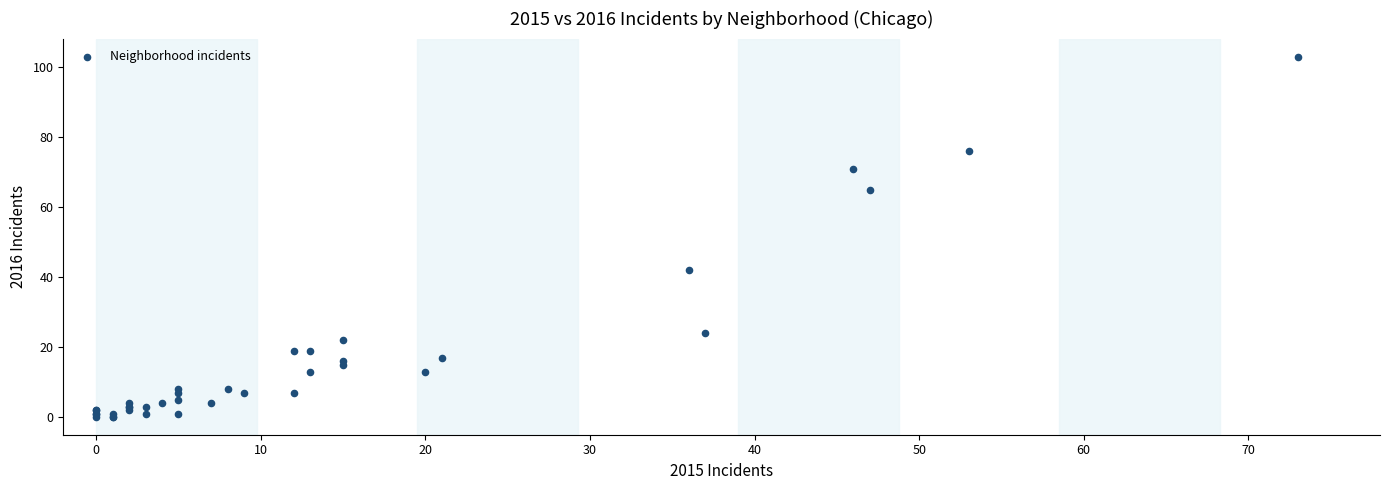

What Y value in the scatter plot is closest to 51?

42